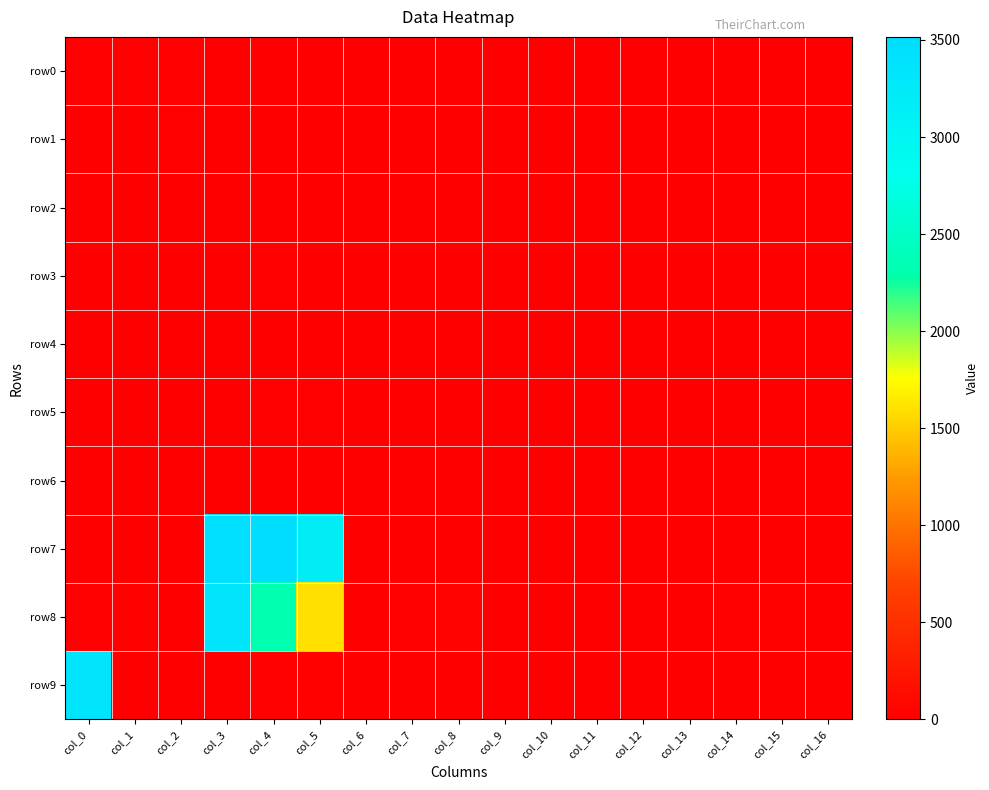

Reading left to right, list all the values displayed in this chart.

row0: col_0=20	col_1=27	col_2=18	col_3=2	col_4=9	col_5=7	col_6=2	col_7=0	col_8=0	col_9=0	col_10=0	col_11=0	col_12=0	col_13=6	col_14=0	col_15=0	col_16=0
row1: col_0=3	col_1=1	col_2=24	col_3=4	col_4=9	col_5=12	col_6=0	col_7=0	col_8=0	col_9=0	col_10=5	col_11=0	col_12=0	col_13=0	col_14=0	col_15=0	col_16=0
row2: col_0=0	col_1=5	col_2=7	col_3=3	col_4=0	col_5=12	col_6=0	col_7=0	col_8=0	col_9=0	col_10=0	col_11=0	col_12=0	col_13=0	col_14=1	col_15=0	col_16=0
row3: col_0=0	col_1=1	col_2=0	col_3=10	col_4=16	col_5=0	col_6=0	col_7=0	col_8=0	col_9=0	col_10=0	col_11=0	col_12=0	col_13=0	col_14=0	col_15=0	col_16=0
row4: col_0=3	col_1=0	col_2=0	col_3=0	col_4=1	col_5=12	col_6=0	col_7=3	col_8=0	col_9=0	col_10=0	col_11=0	col_12=0	col_13=1	col_14=5	col_15=0	col_16=0
row5: col_0=0	col_1=0	col_2=0	col_3=0	col_4=18	col_5=14	col_6=0	col_7=0	col_8=0	col_9=0	col_10=0	col_11=6	col_12=0	col_13=0	col_14=0	col_15=0	col_16=0
row6: col_0=9	col_1=13	col_2=2	col_3=0	col_4=0	col_5=12	col_6=0	col_7=0	col_8=4	col_9=0	col_10=0	col_11=0	col_12=0	col_13=2	col_14=1	col_15=0	col_16=0
row7: col_0=0	col_1=0	col_2=10	col_3=3468	col_4=3516	col_5=3169	col_6=5	col_7=1	col_8=5	col_9=4	col_10=6	col_11=0	col_12=0	col_13=0	col_14=2	col_15=7	col_16=0
row8: col_0=18	col_1=36	col_2=10	col_3=3326	col_4=2319	col_5=1600	col_6=0	col_7=22	col_8=46	col_9=0	col_10=0	col_11=0	col_12=0	col_13=0	col_14=27	col_15=29	col_16=0
row9: col_0=3346	col_1=7	col_2=0	col_3=8	col_4=18	col_5=37	col_6=0	col_7=0	col_8=0	col_9=0	col_10=0	col_11=12	col_12=0	col_13=0	col_14=0	col_15=0	col_16=0